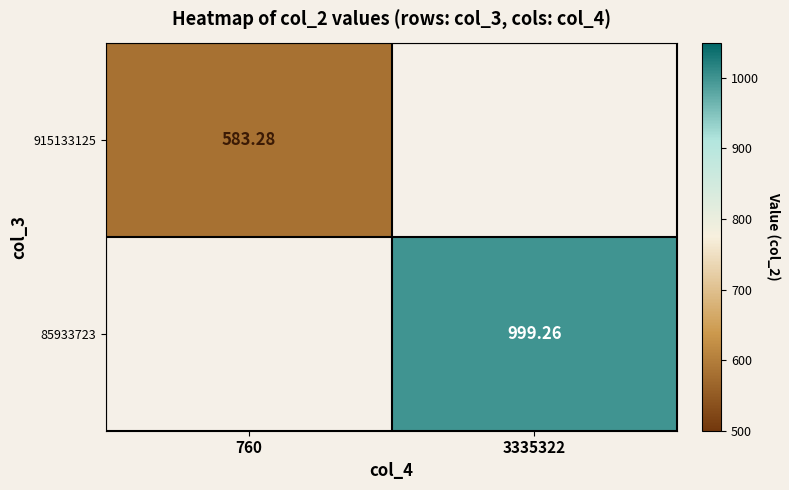

Is the value of 915133125 at 760 greater than the value of 85933723 at 3335322?

No